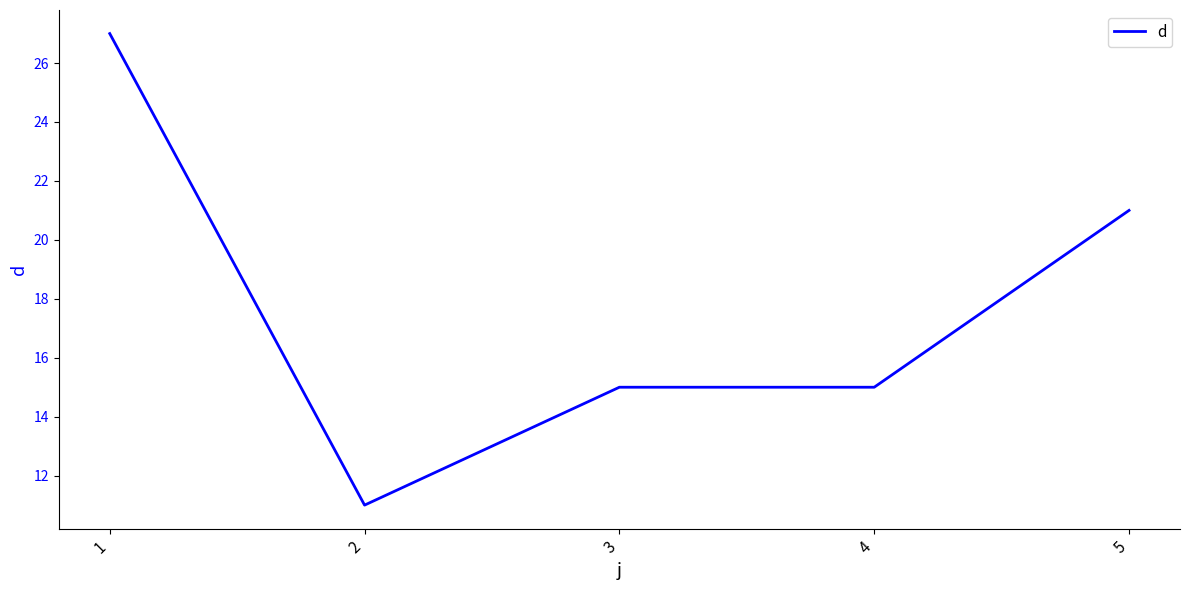

How many categories are shown in the chart?

5